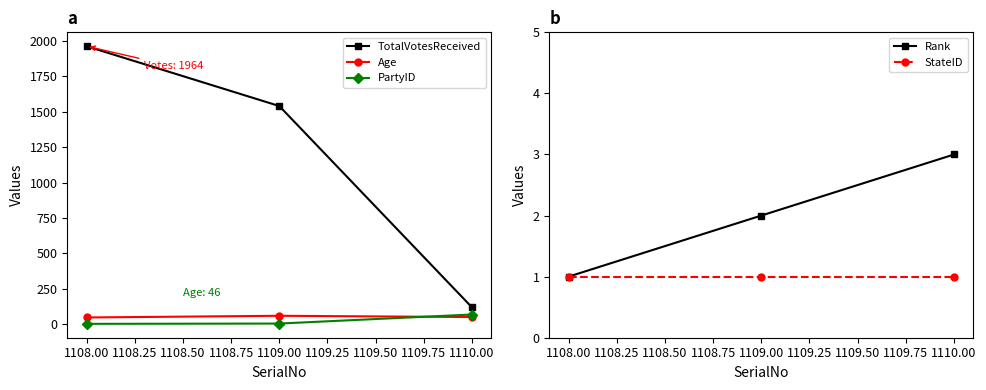

Where is Age nearest to the value 52?

1110.00